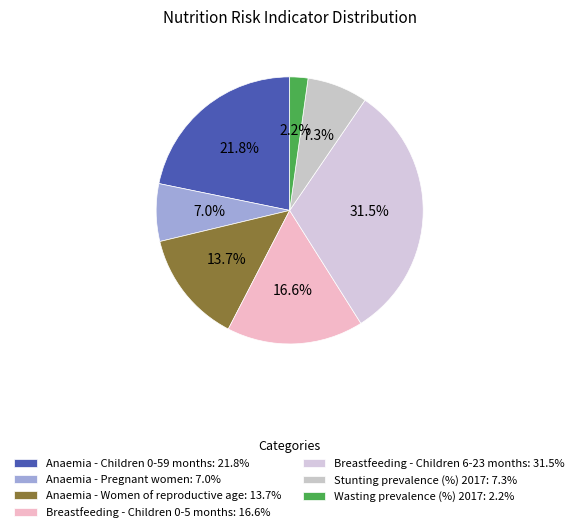

Count the number of slices in the pie.

7